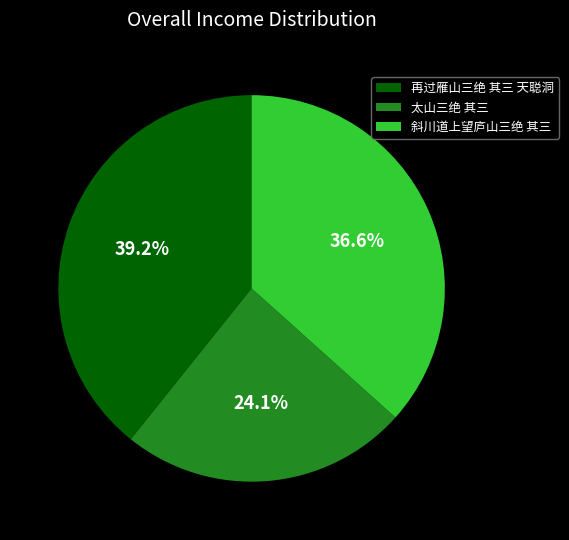

The 再过雁山三绝 其三 天聪洞 slice represents 46% of the pie. True or false?

False